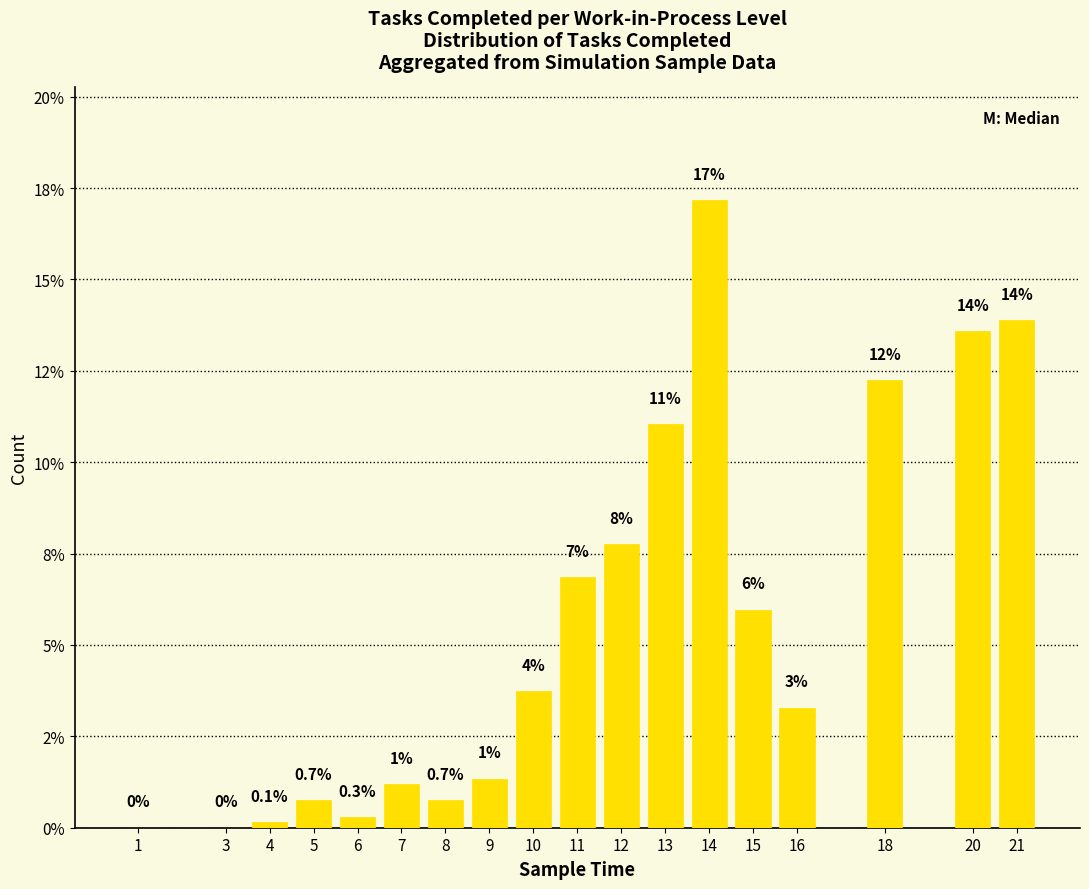

The value at 3 is 7.5. True or false?

False